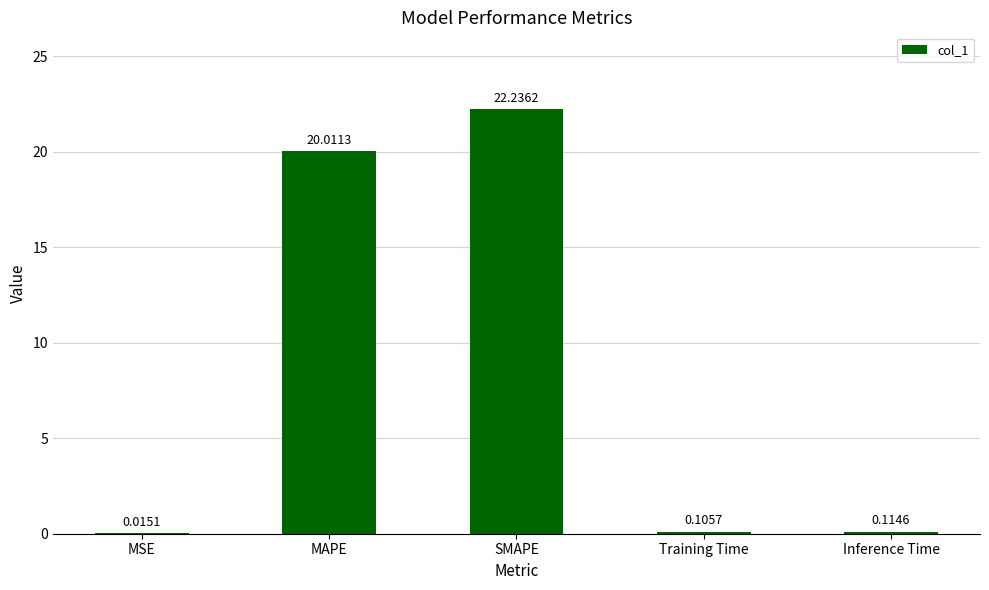

Where is the data nearest to the value 11?

MAPE